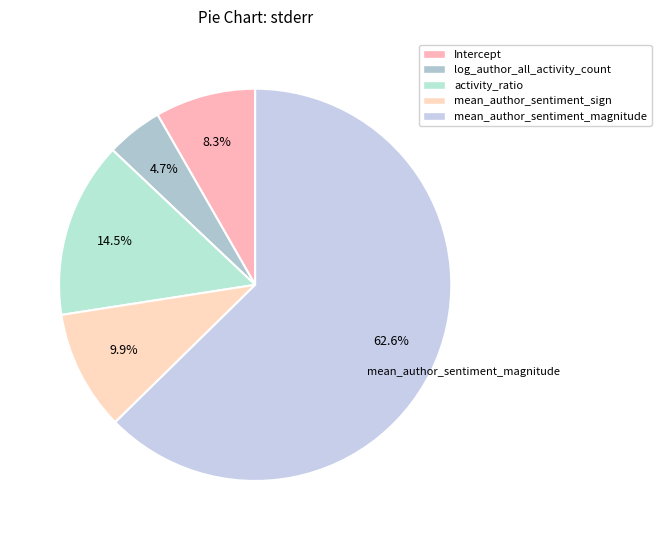

What is the smallest slice in the pie chart?

log_author_all_activity_count